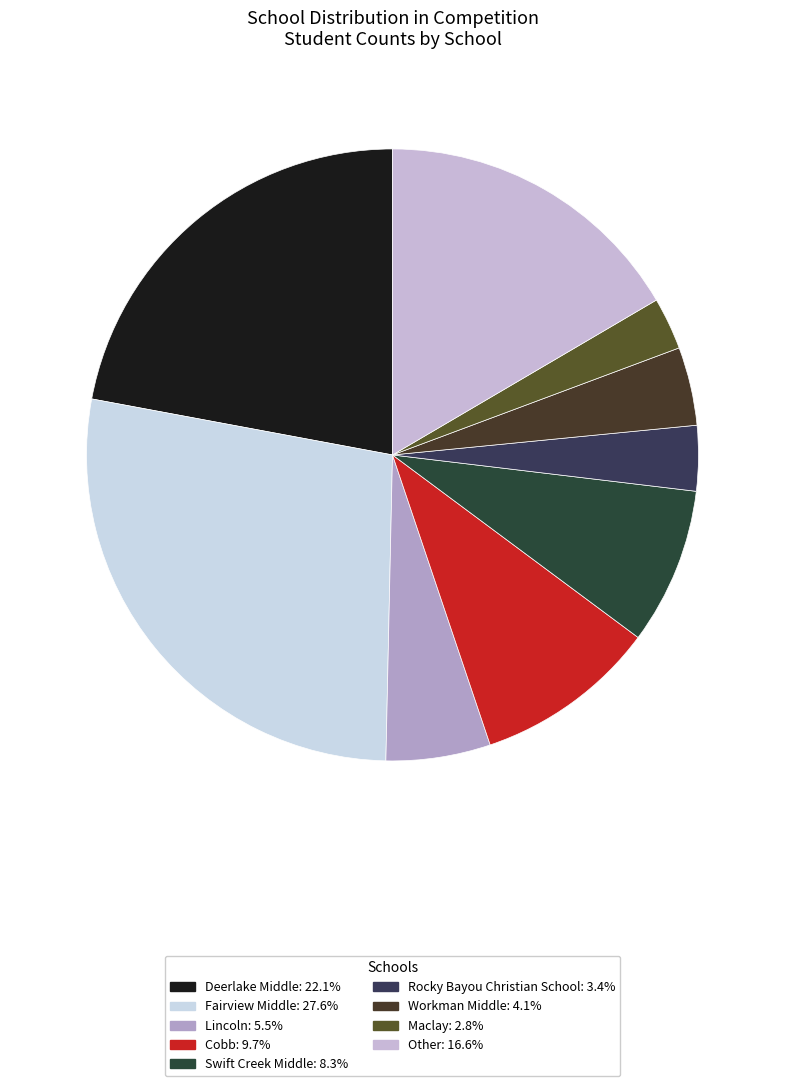

Do Lincoln and Swift Creek Middle together represent more than half of the pie?

No